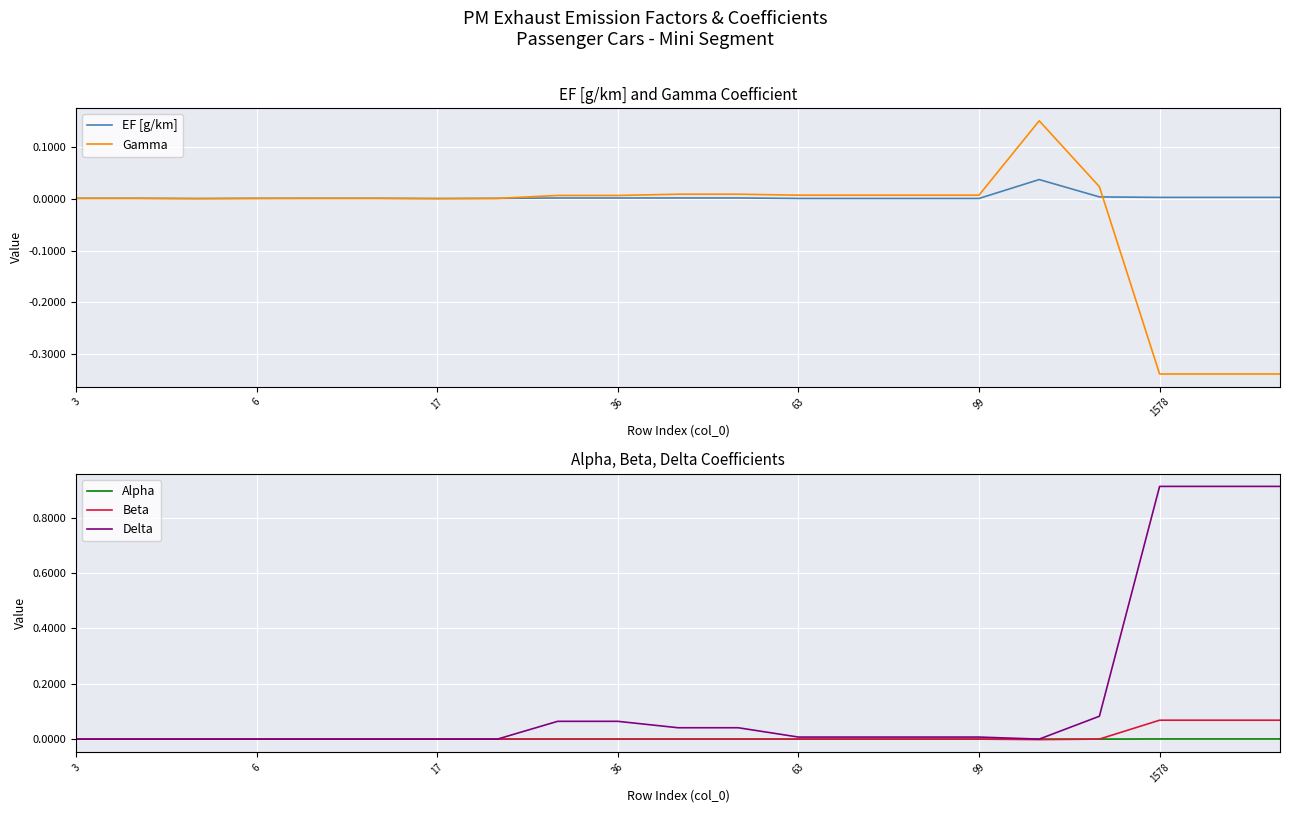

How many categories are shown in the chart?

21